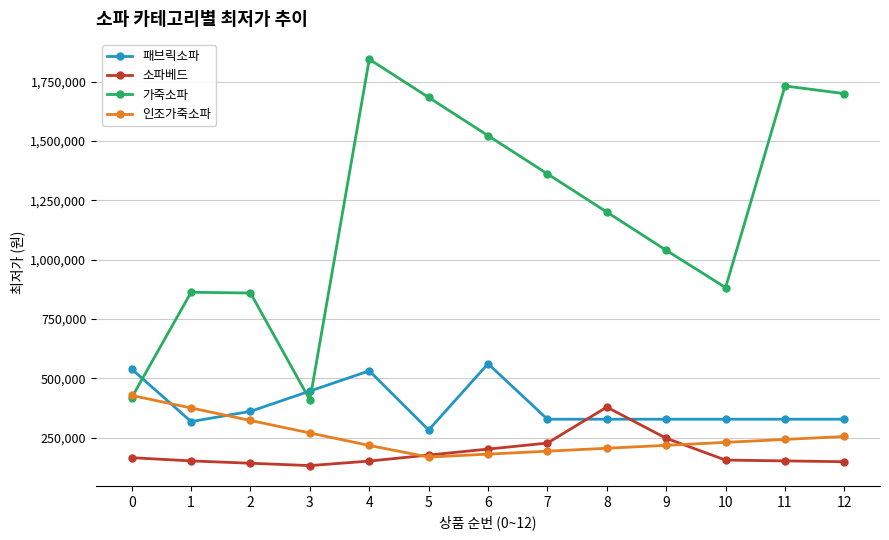

At 2, list the series in order from smallest to largest.

소파베드, 인조가죽소파, 패브릭소파, 가죽소파